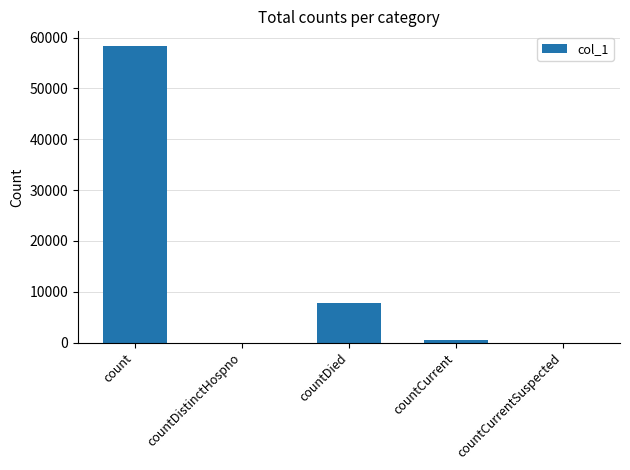

The value at countCurrentSuspected is 0. True or false?

True